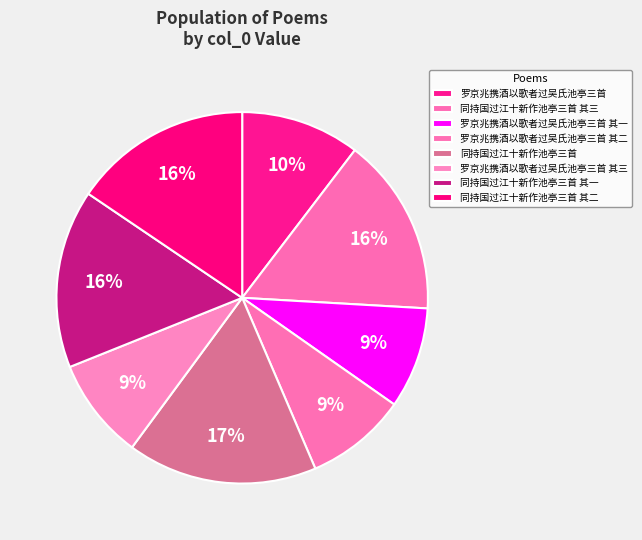

How much of the chart is everything except 同持国过江十新作池亭三首 其三?

84.5%